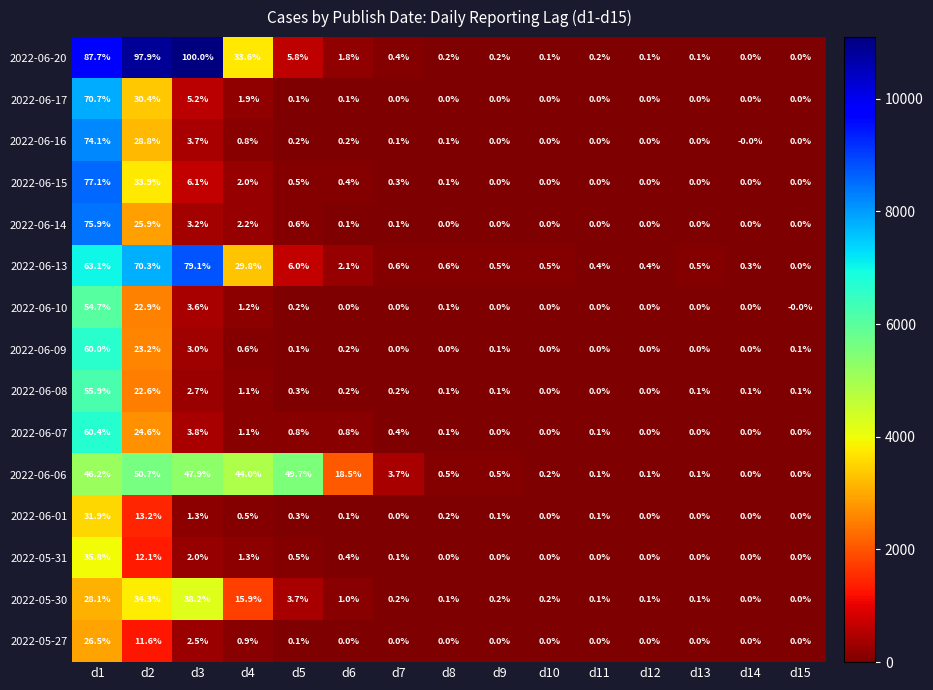

At which label is 2022-06-13 closest to 39?

d4